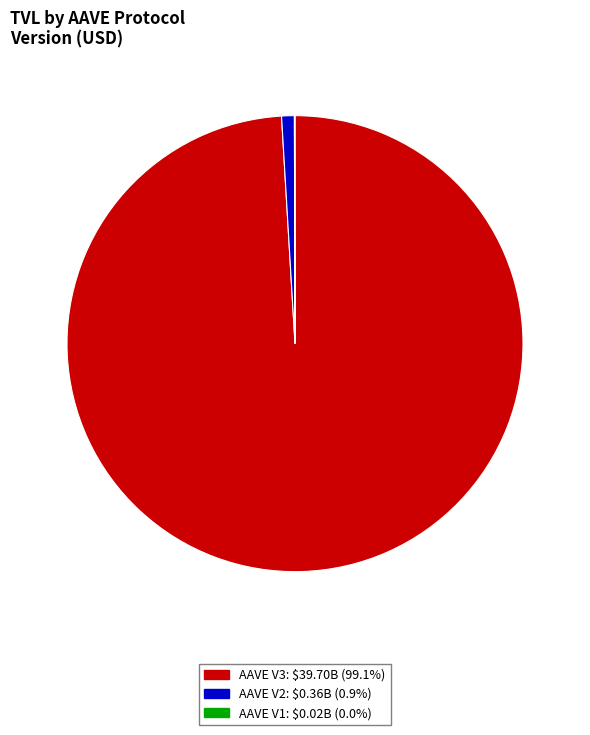

Which slice is the largest?

AAVE V3